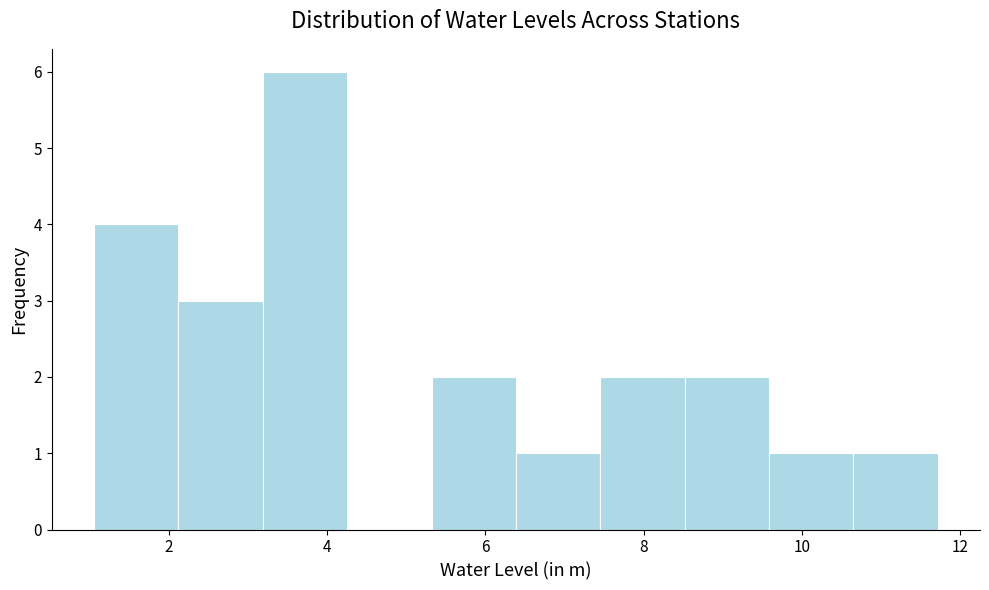

Reading left to right, list every bar in this chart as the range it spans on the x-axis followed by its height. Neither the bar edges nor the heights are printed on the chart, so give them approximately, as read against the axes.

1.0 to 2.2: 4
2.2 to 3.2: 3
3.2 to 4.2: 6
4.2 to 5.4: 0
5.4 to 6.4: 2
6.4 to 7.4: 1
7.4 to 8.6: 2
8.6 to 9.6: 2
9.6 to 10.6: 1
10.6 to 11.8: 1